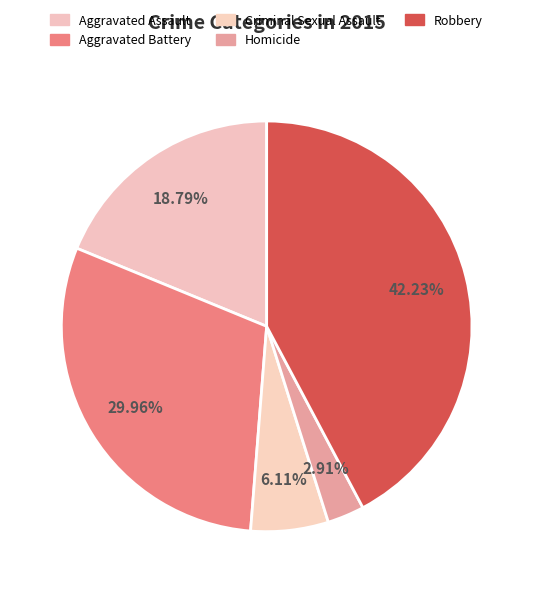

Approximately how many times larger is the value at Aggravated Battery compared to Robbery?

0.7